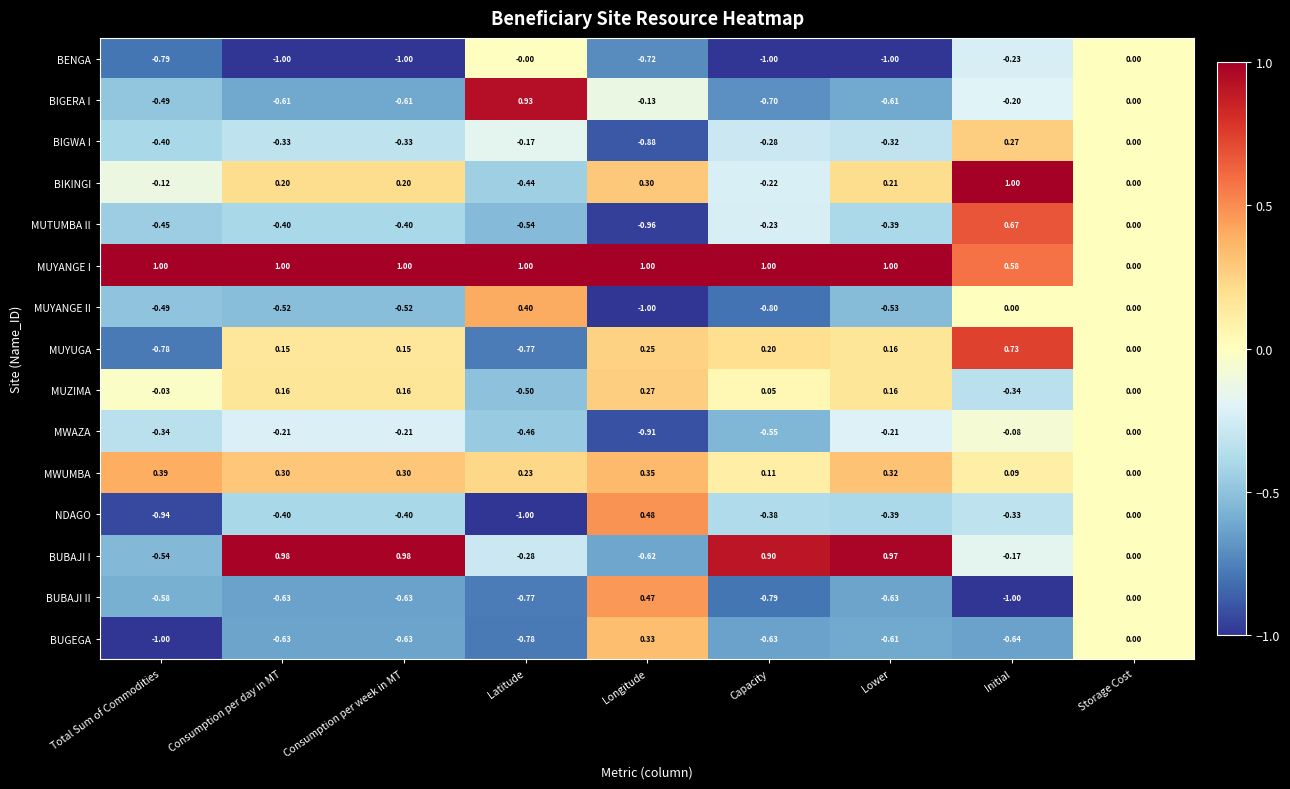

Which category has the lowest value in the MUYANGE II series?

Longitude